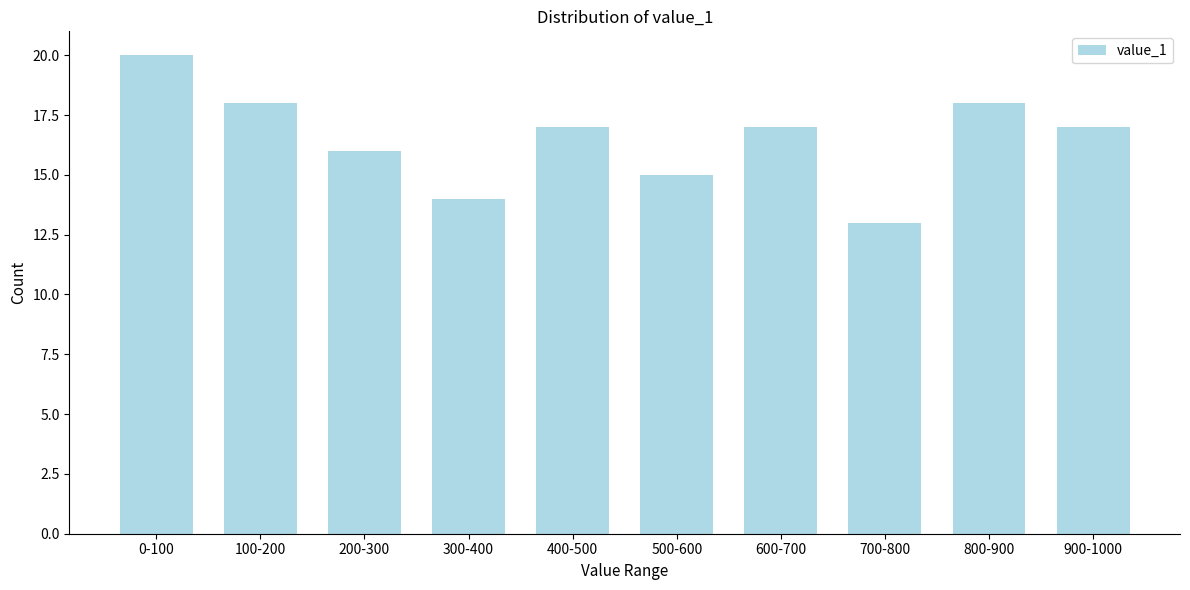

Reading right to left, list all the values displayed in this chart.

900-1000=17	800-900=18	700-800=13	600-700=17	500-600=15	400-500=17	300-400=14	200-300=16	100-200=18	0-100=20